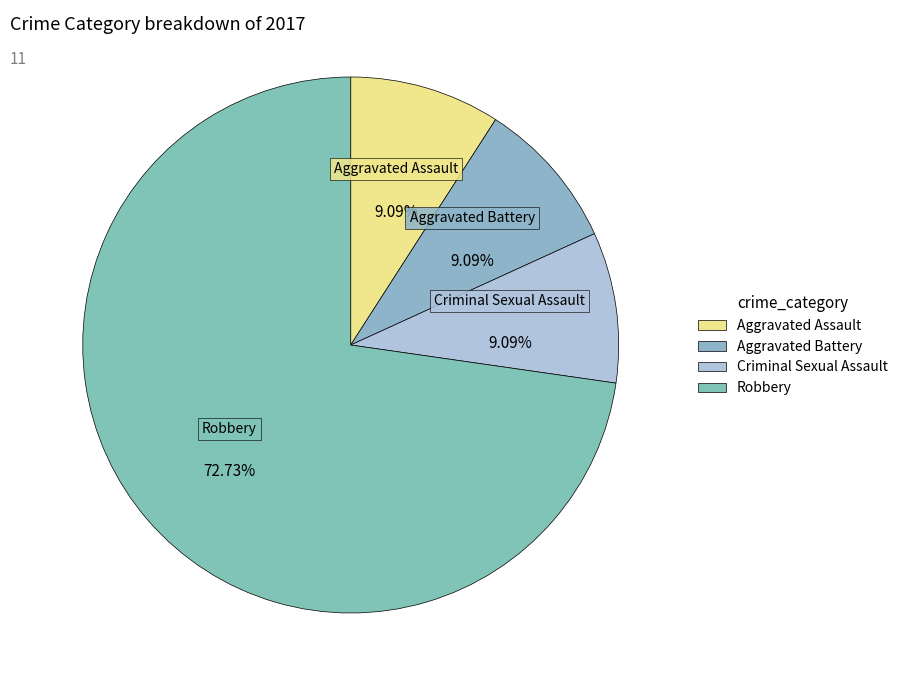

Count the number of slices in the pie.

4